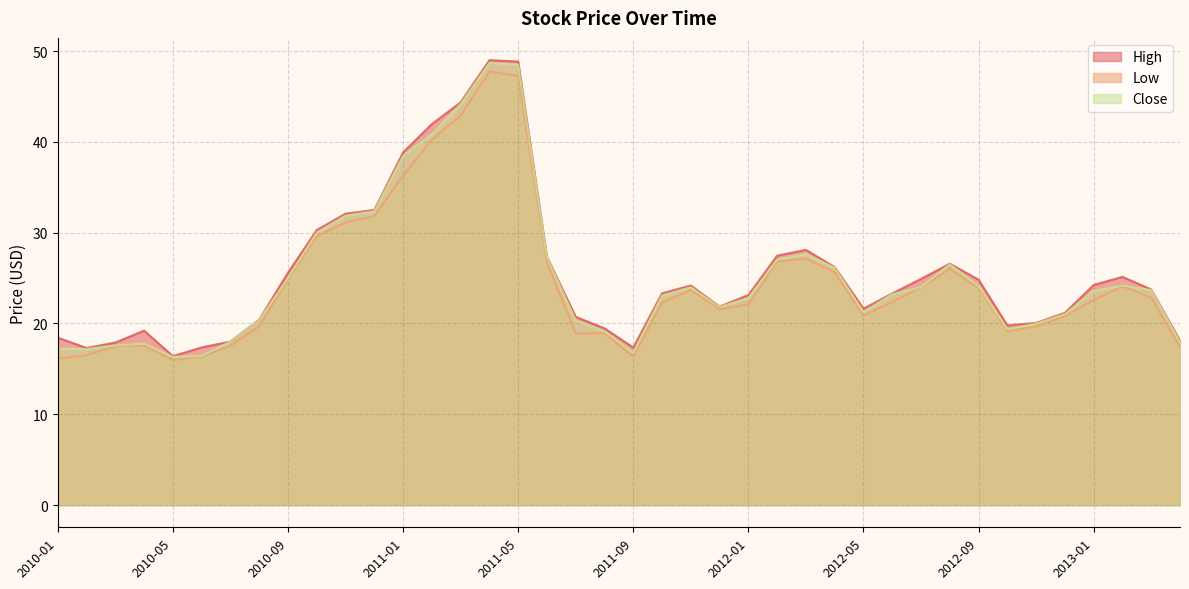

What is the difference between the maximum and minimum values in the Low series?

31.8